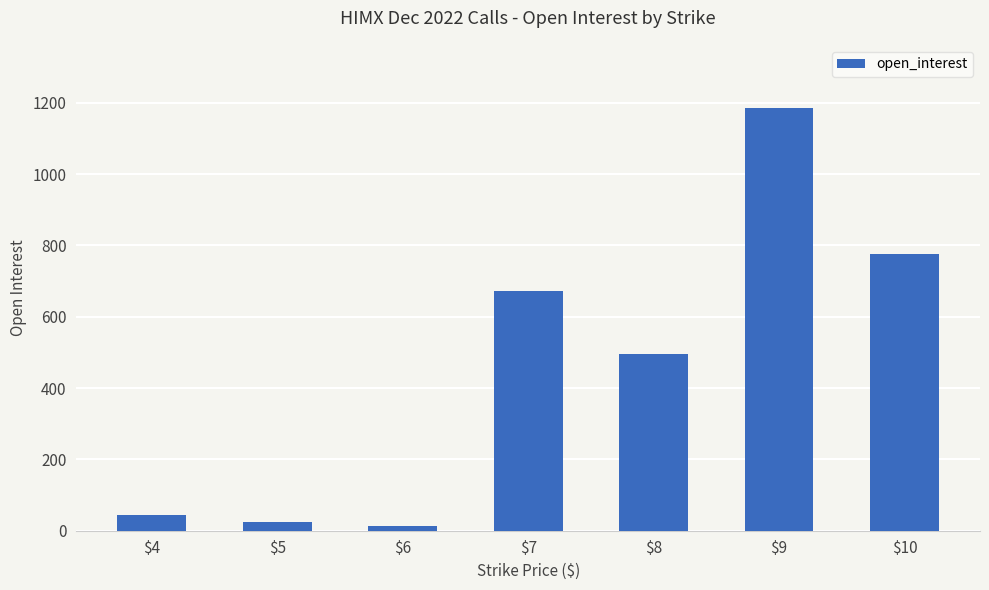

Rank the categories by value from lowest to highest.

$6, $5, $4, $8, $7, $10, $9